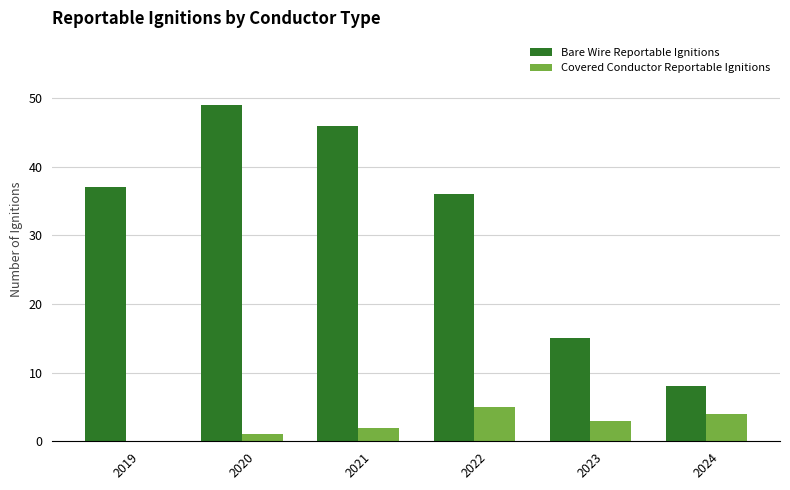

What is the sum of all Covered Conductor Reportable Ignitions values?

15